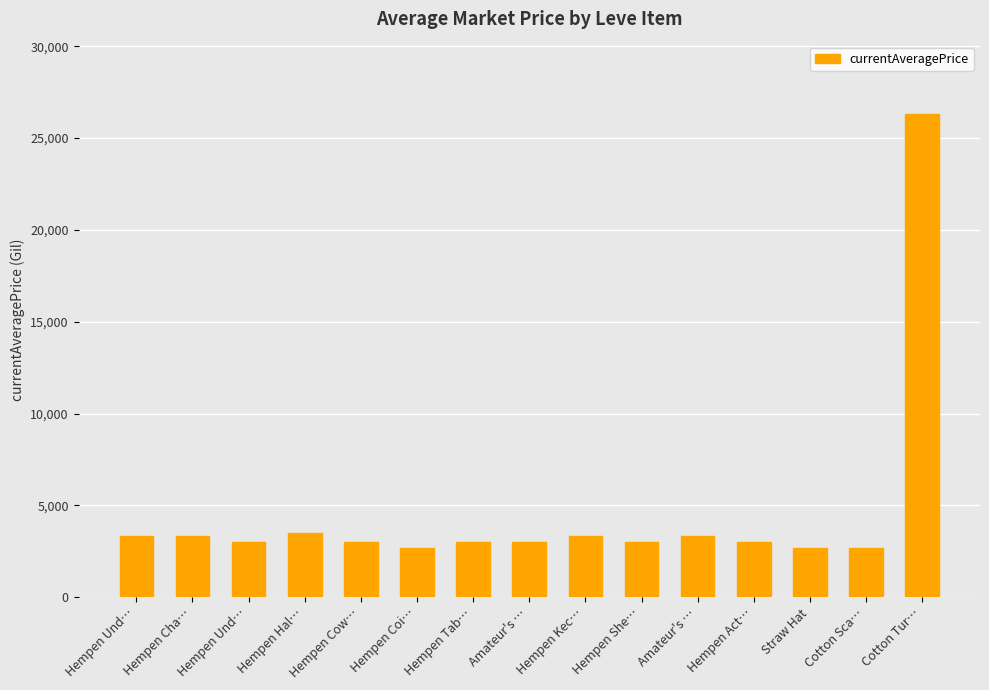

Reading left to right, what are all the values shown in this chart?

Hempen Und…=3307	Hempen Cha…=3309	Hempen Und…=2996	Hempen Hal…=3515	Hempen Cow…=3000	Hempen Coi…=2661	Hempen Tab…=2999	Amateur's …=3015	Hempen Kec…=3313	Hempen She…=3001	Amateur's …=3316	Hempen Act…=3008	Straw Hat=2658	Cotton Sca…=2670	Cotton Tur…=26304